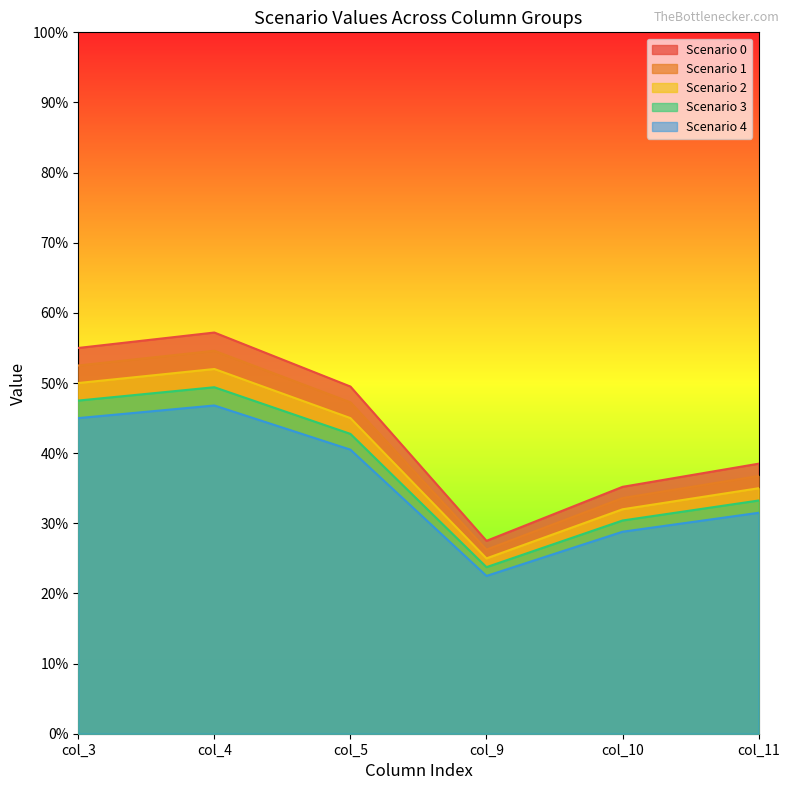

In Scenario 1, how many points are lower than both neighbors (excluding endpoints)?

1